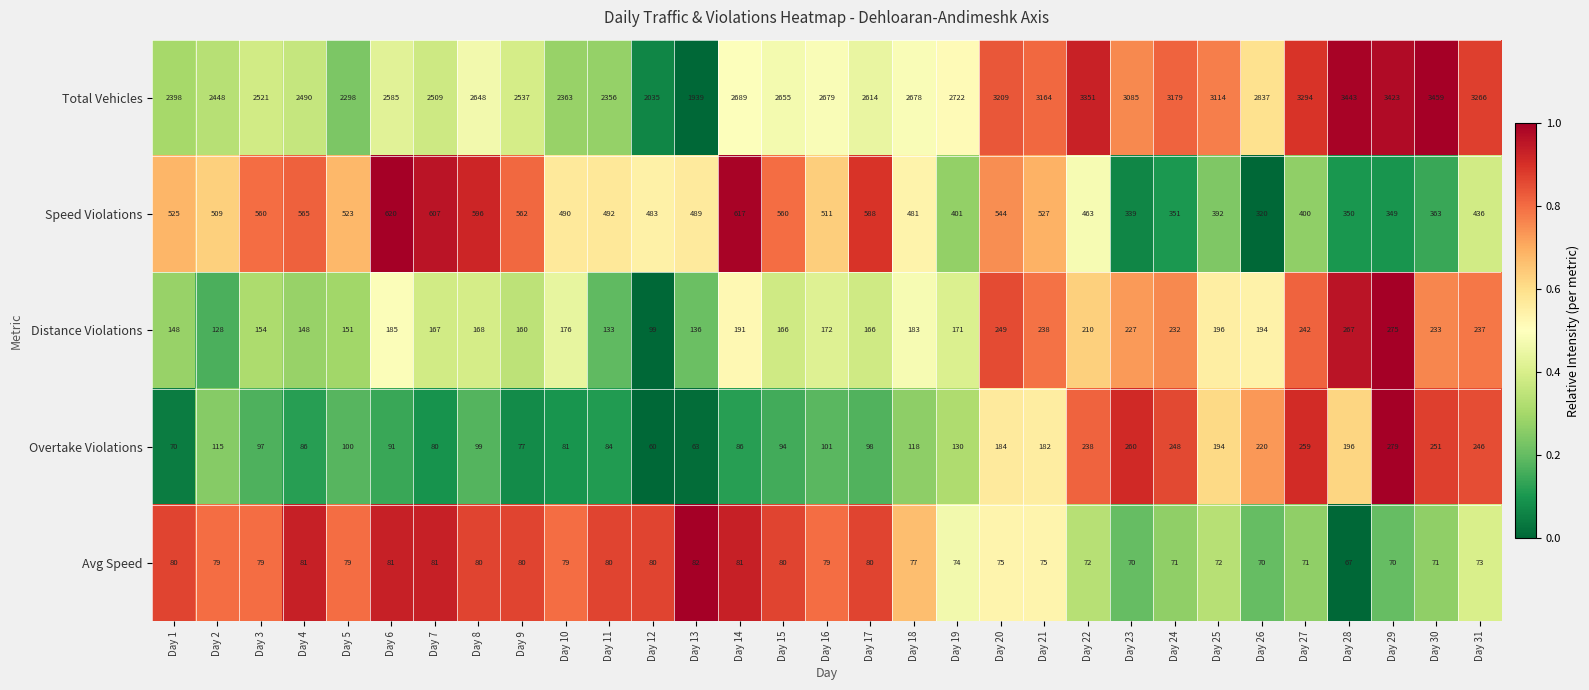

What is the approximate value of Total Vehicles at Day 4, to the nearest 100?

2500